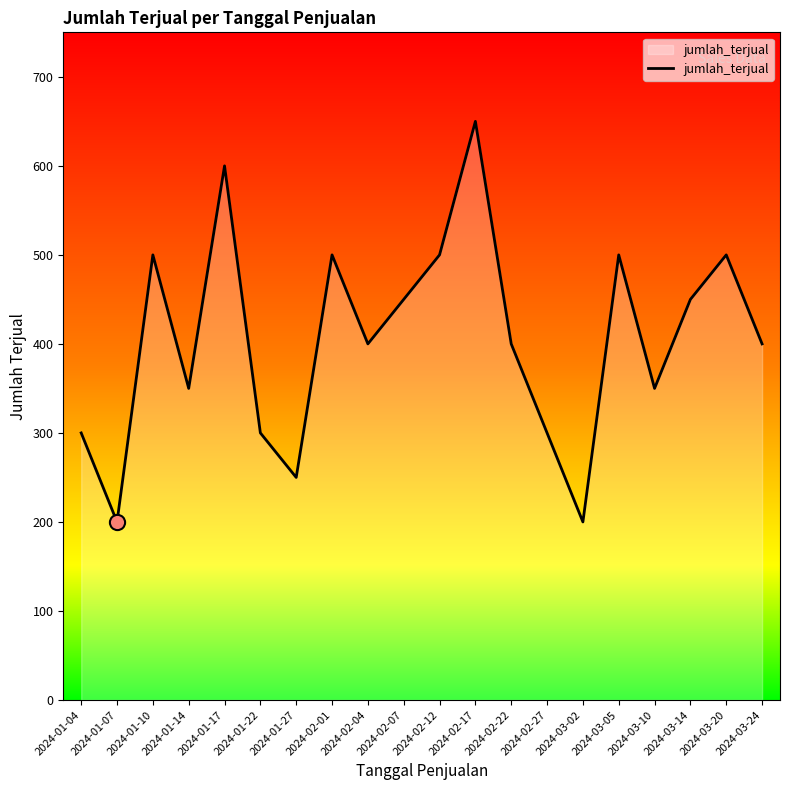

What is the ratio of the value at 2024-01-22 to the value at 2024-03-14?

0.7